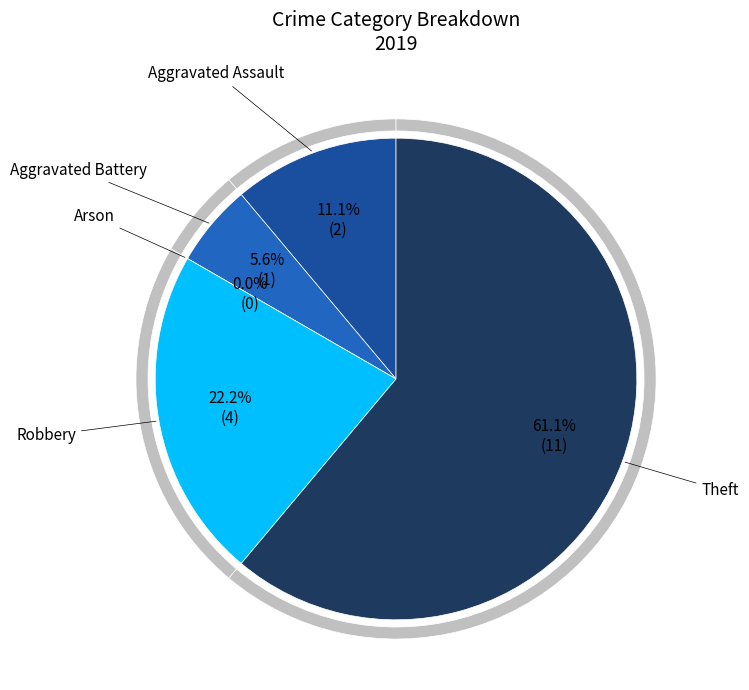

What percentage is the Robbery slice, to the nearest percent?

22%